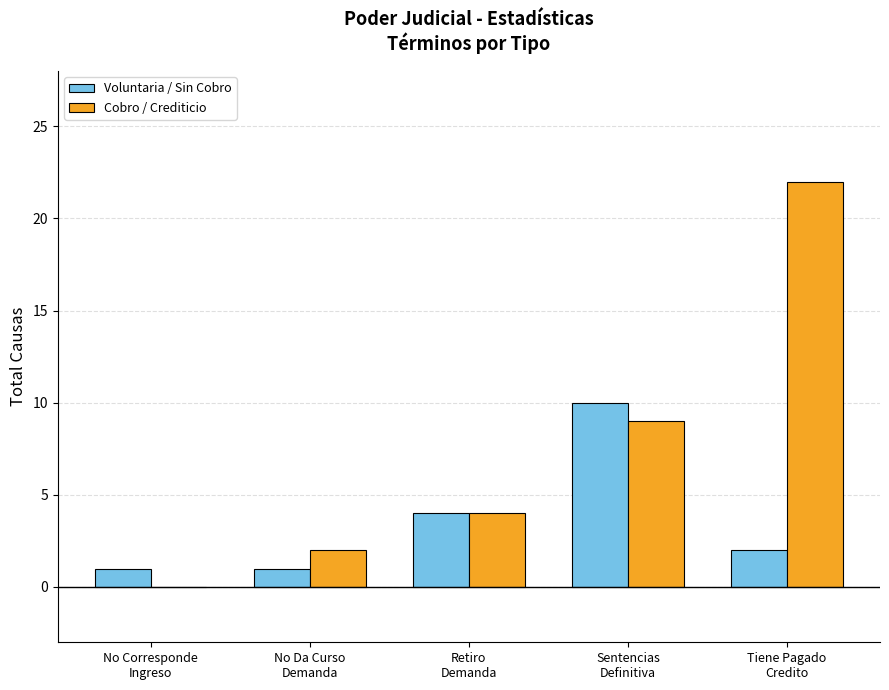

Read the Voluntaria / Sin Cobro value at Retiro
Demanda.

4